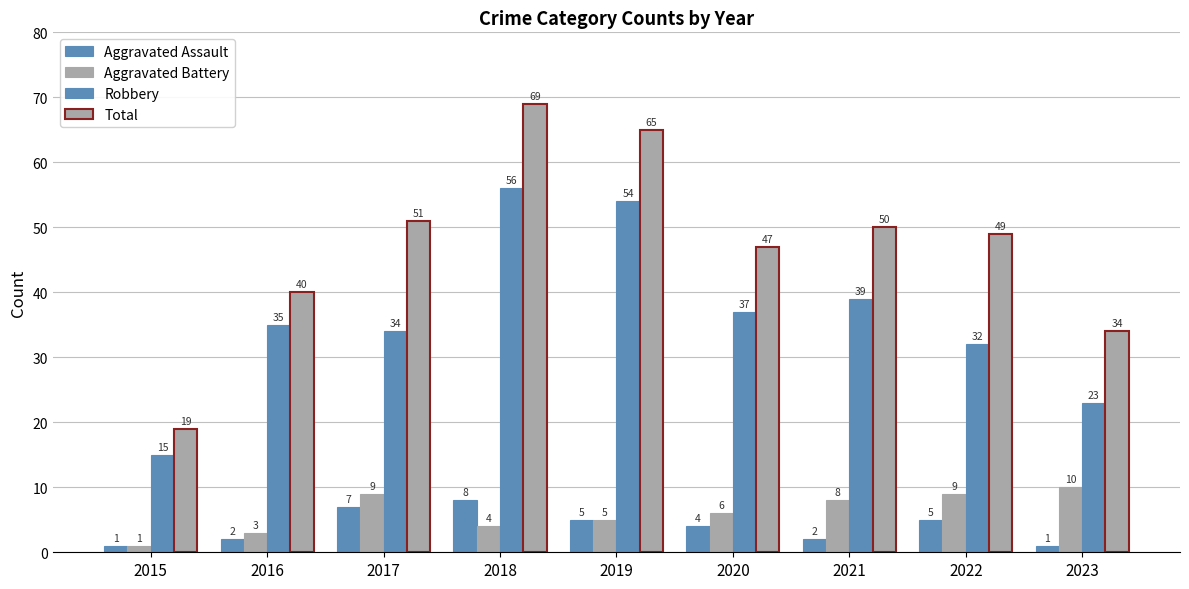

What is the lowest value of the Robbery series?

15